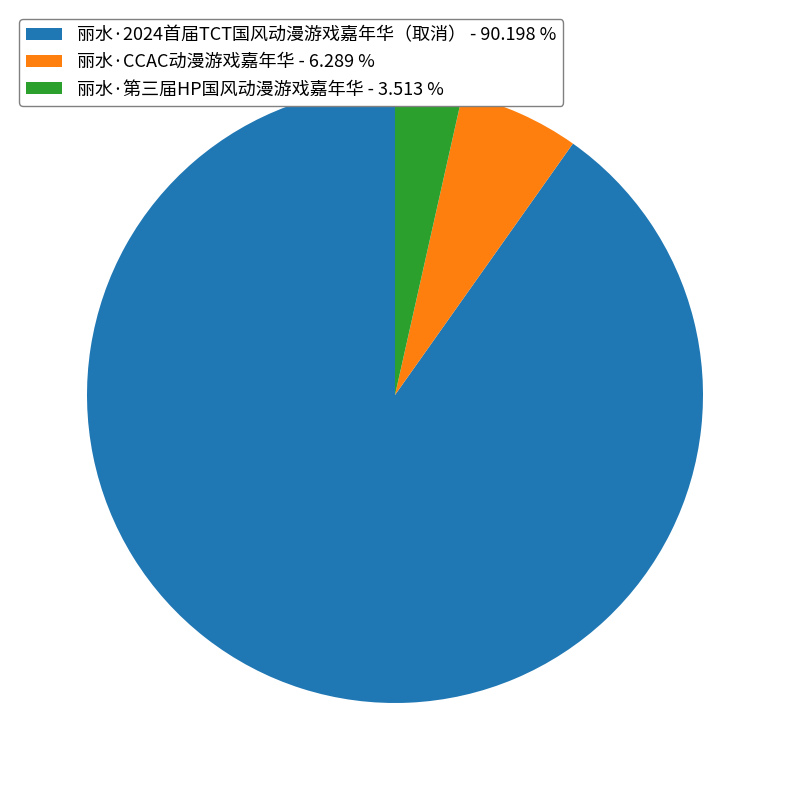

What is the largest slice in the pie chart?

丽水·2024首届TCT国风动漫游戏嘉年华（取消）